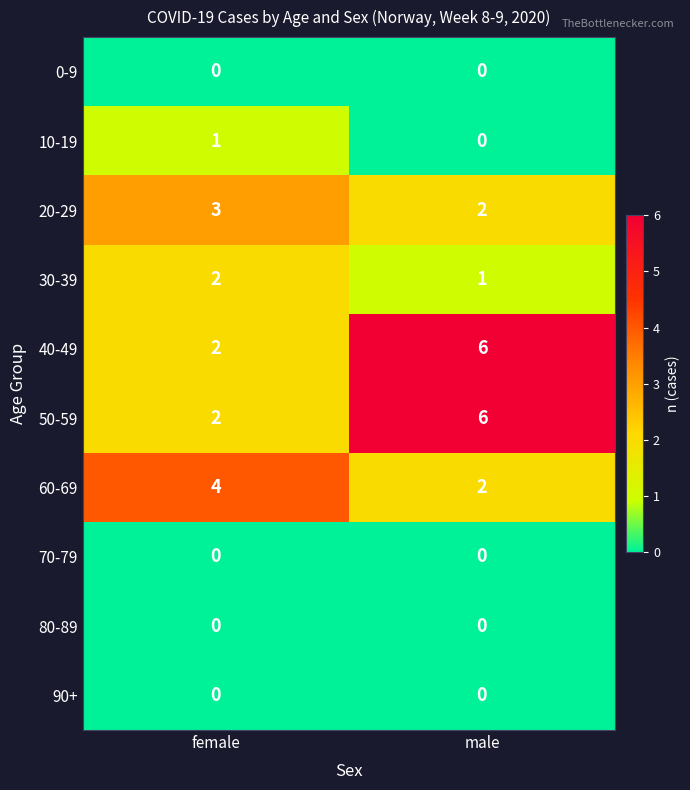

At which label does 20-29 reach its peak?

female